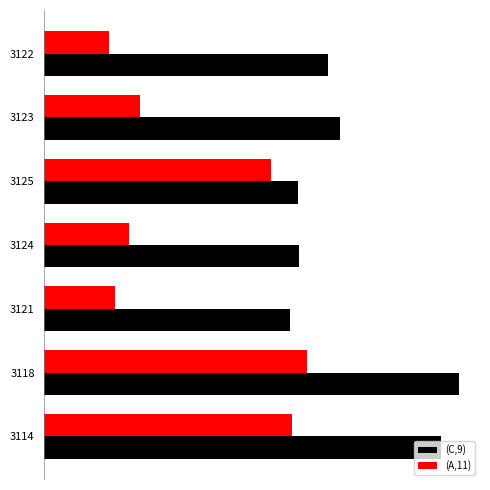

What are all the series names shown in the legend?

(C,9), (A,11)